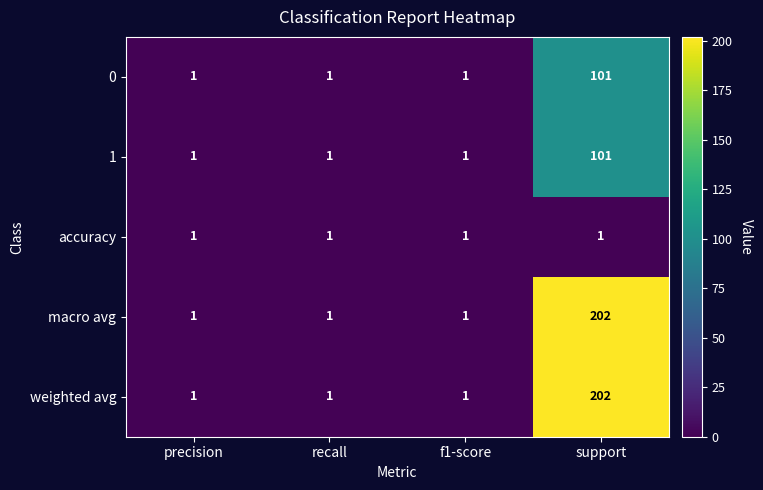

What is the total value across all series at f1-score?

5